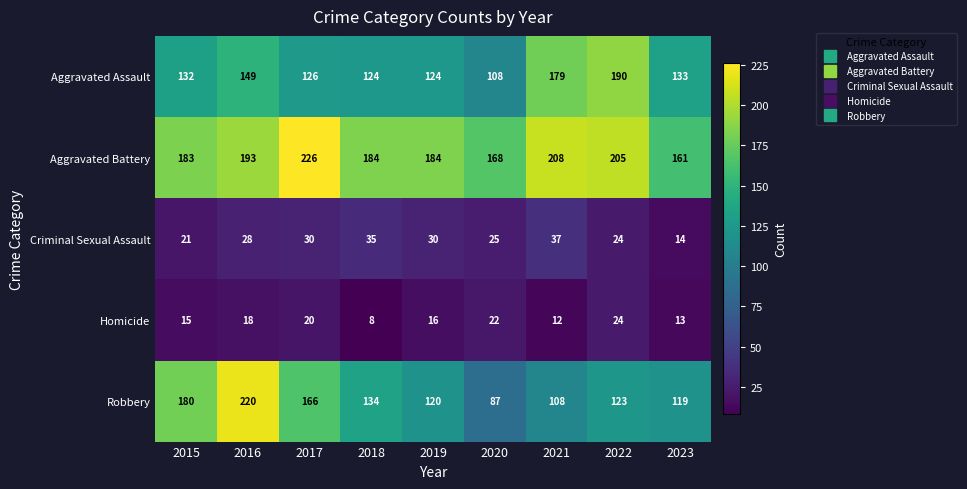

At how many categories does at least one series exceed 215?

2